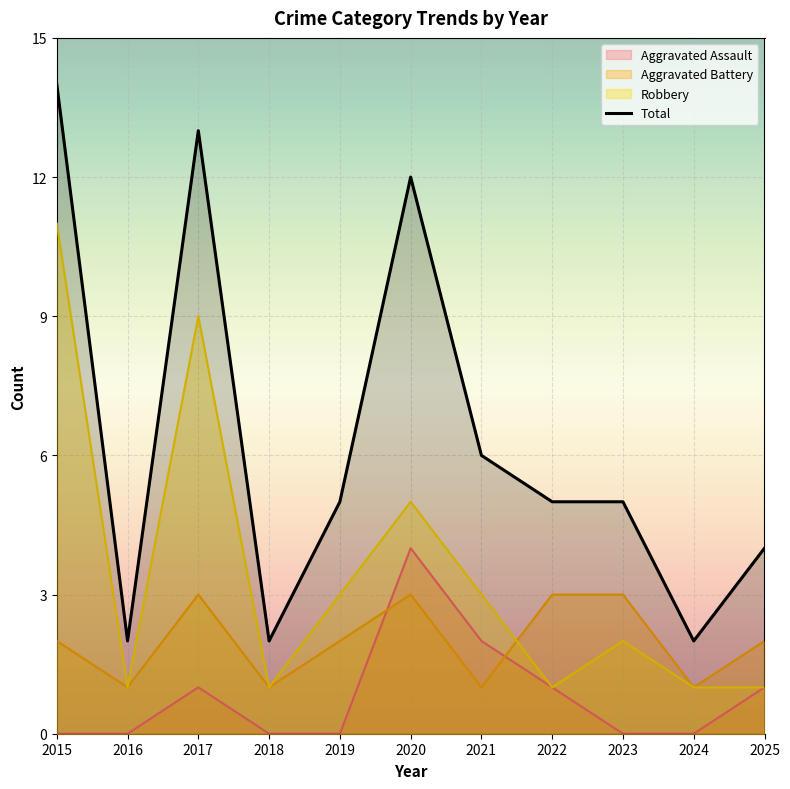

Reading left to right, extract all data points from this chart.

Aggravated Assault: 2015=0	2016=0	2017=1	2018=0	2019=0	2020=4	2021=2	2022=1	2023=0	2024=0	2025=1
Aggravated Battery: 2015=2	2016=1	2017=3	2018=1	2019=2	2020=3	2021=1	2022=3	2023=3	2024=1	2025=2
Robbery: 2015=11	2016=1	2017=9	2018=1	2019=3	2020=5	2021=3	2022=1	2023=2	2024=1	2025=1
Total: 2015=14	2016=2	2017=13	2018=2	2019=5	2020=12	2021=6	2022=5	2023=5	2024=2	2025=4